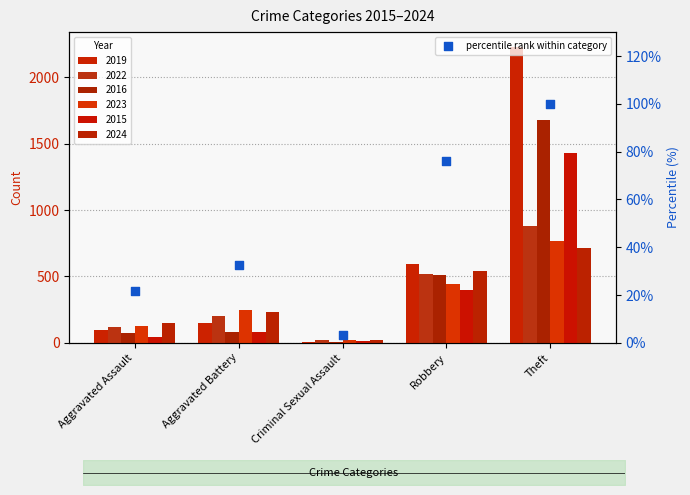

What is the ratio of the value at Aggravated Assault to the value at Aggravated Battery?

0.7